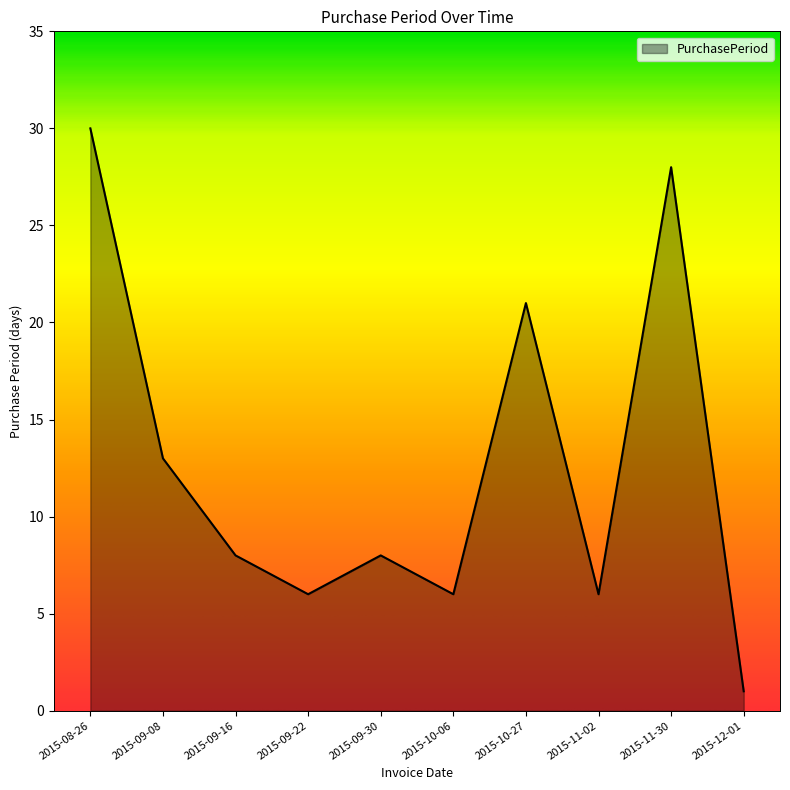

How many series are shown in this chart?

1